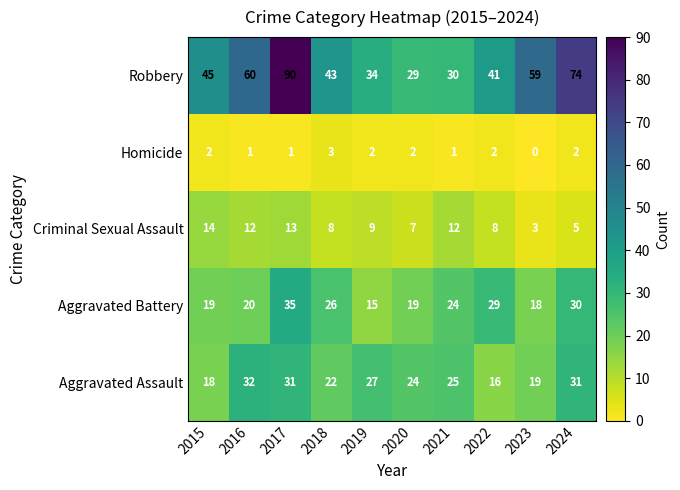

What is the highest value of the Homicide series?

3